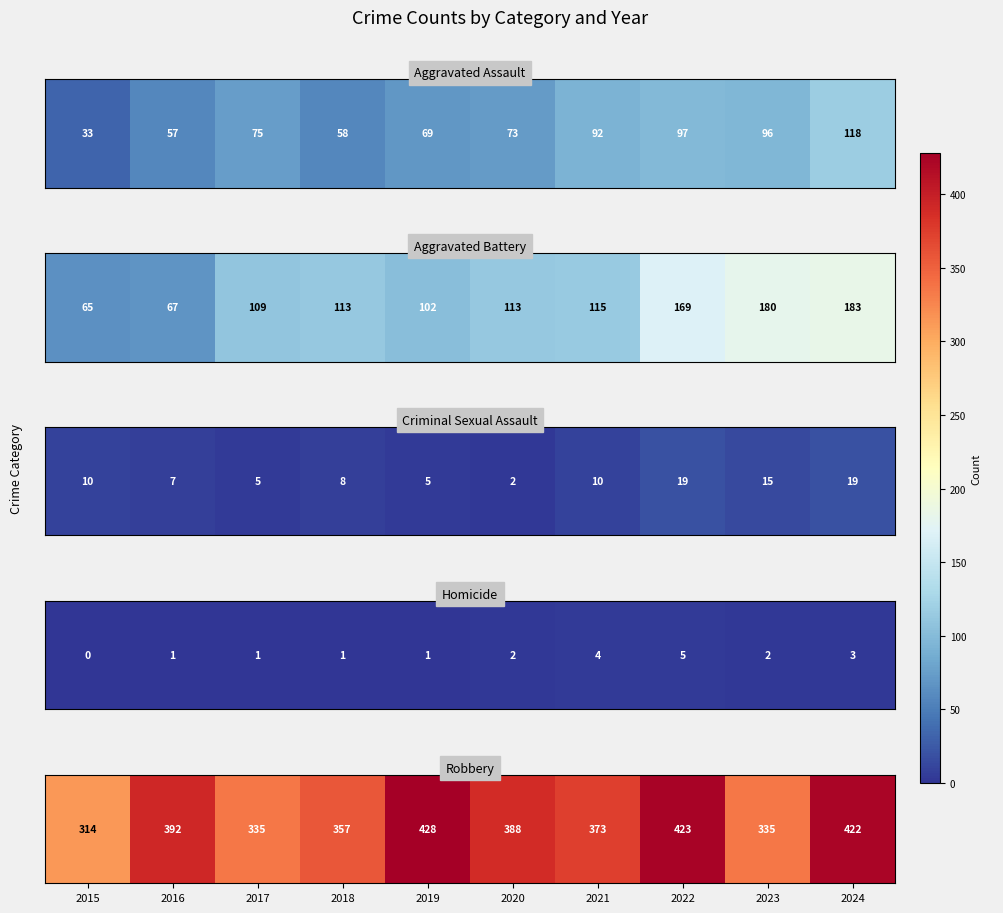

Between 2019 and 2020, which is larger?

2019